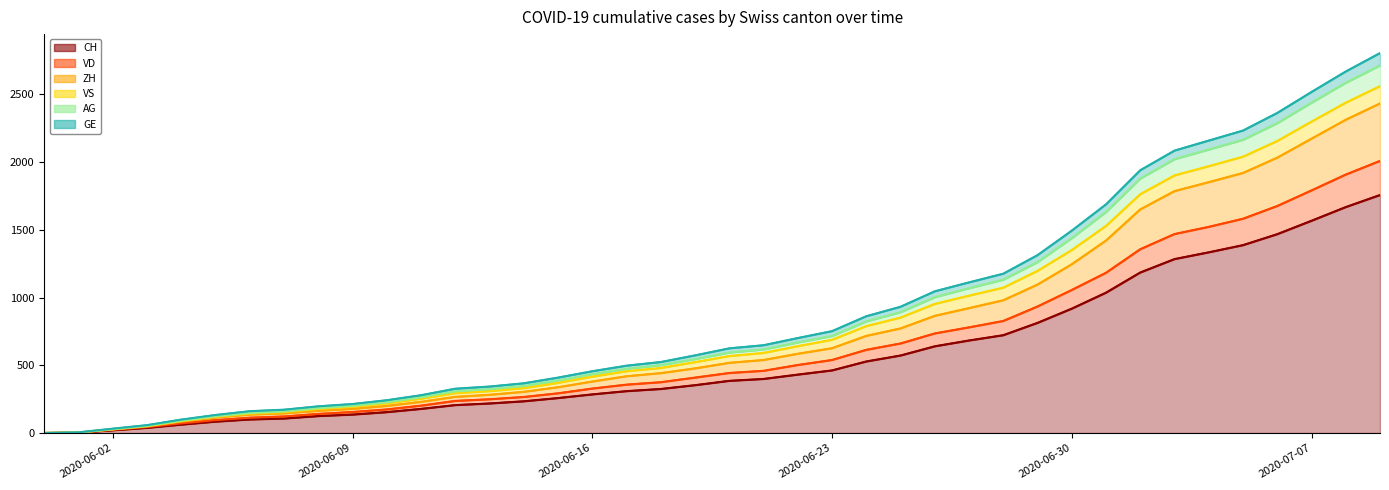

True or false: ZH and GE cross at least once.

False